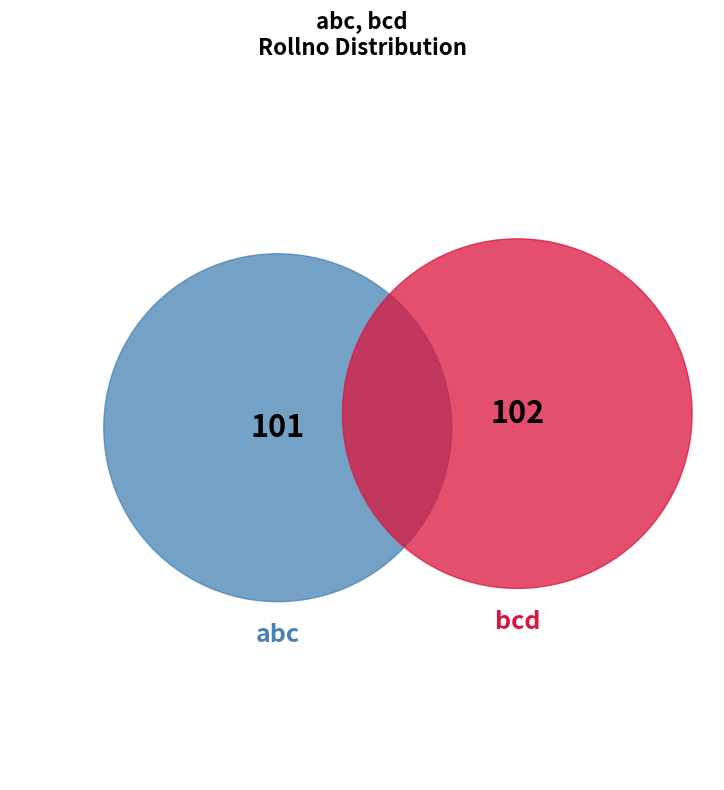

How many segments does this pie chart have?

2